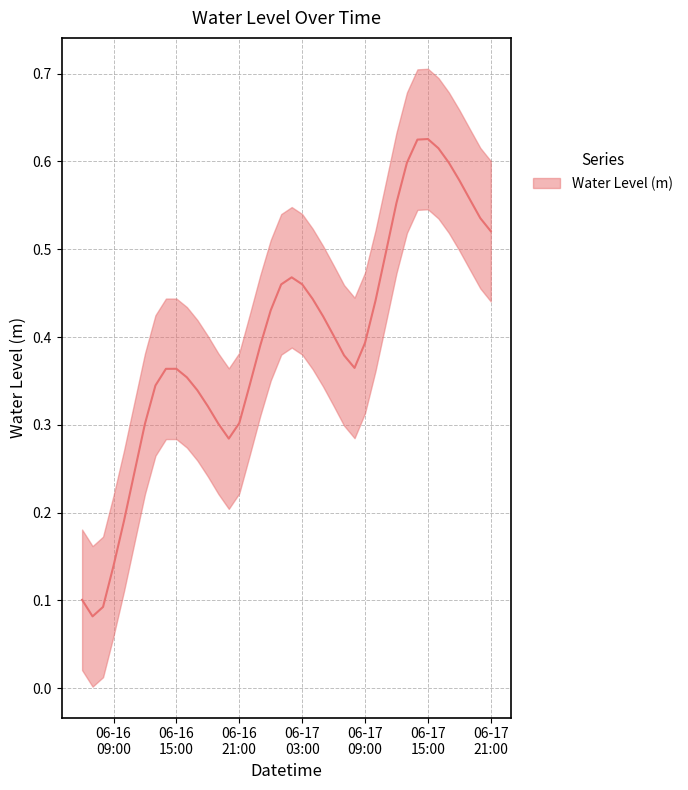

At which category does the data reach its first local valley?

2025-06-16 07:00:00